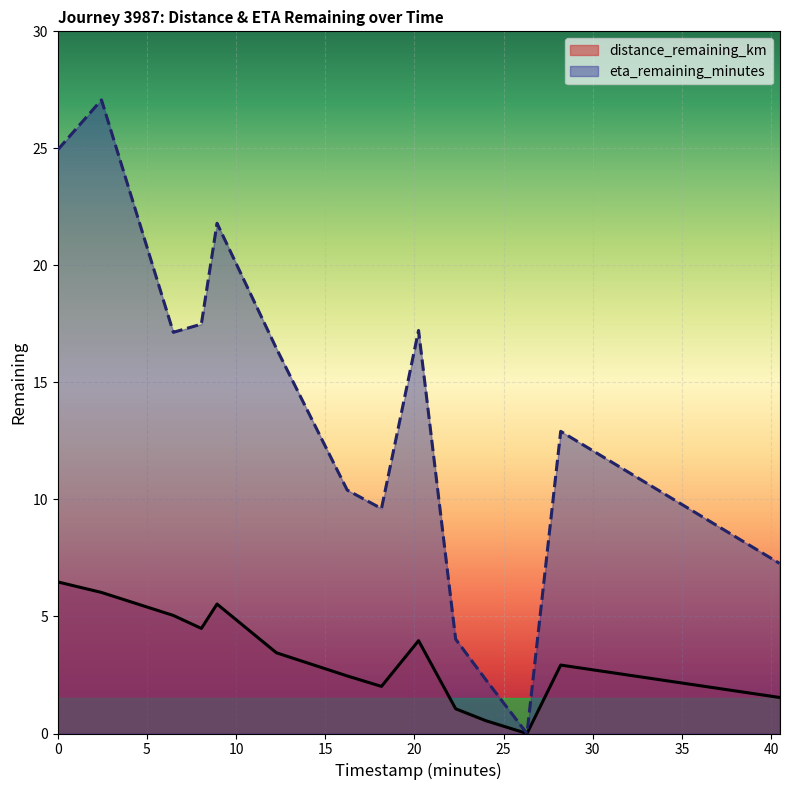

True or false: eta_remaining_minutes and distance_remaining_km intersect in this chart.

False